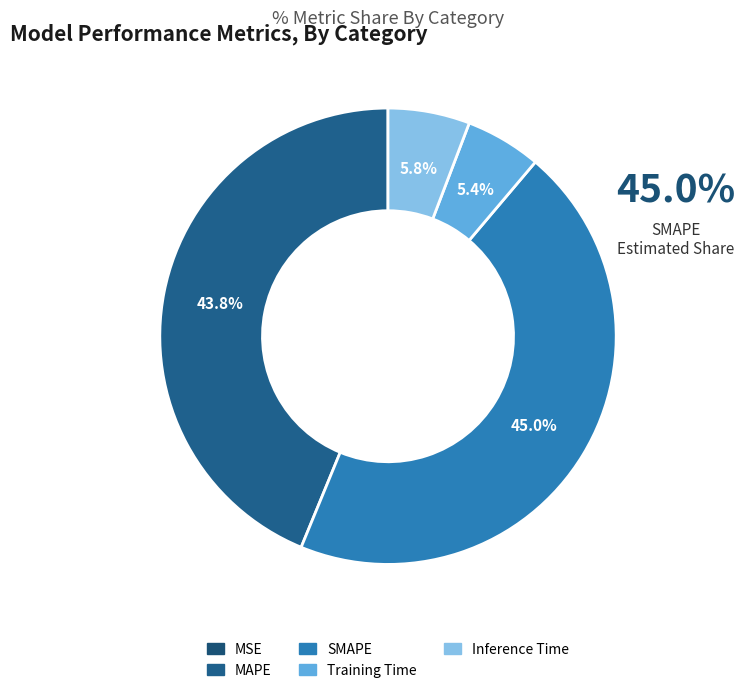

To the nearest percent, what is the difference between the MSE and Inference Time slice percentages?

6%